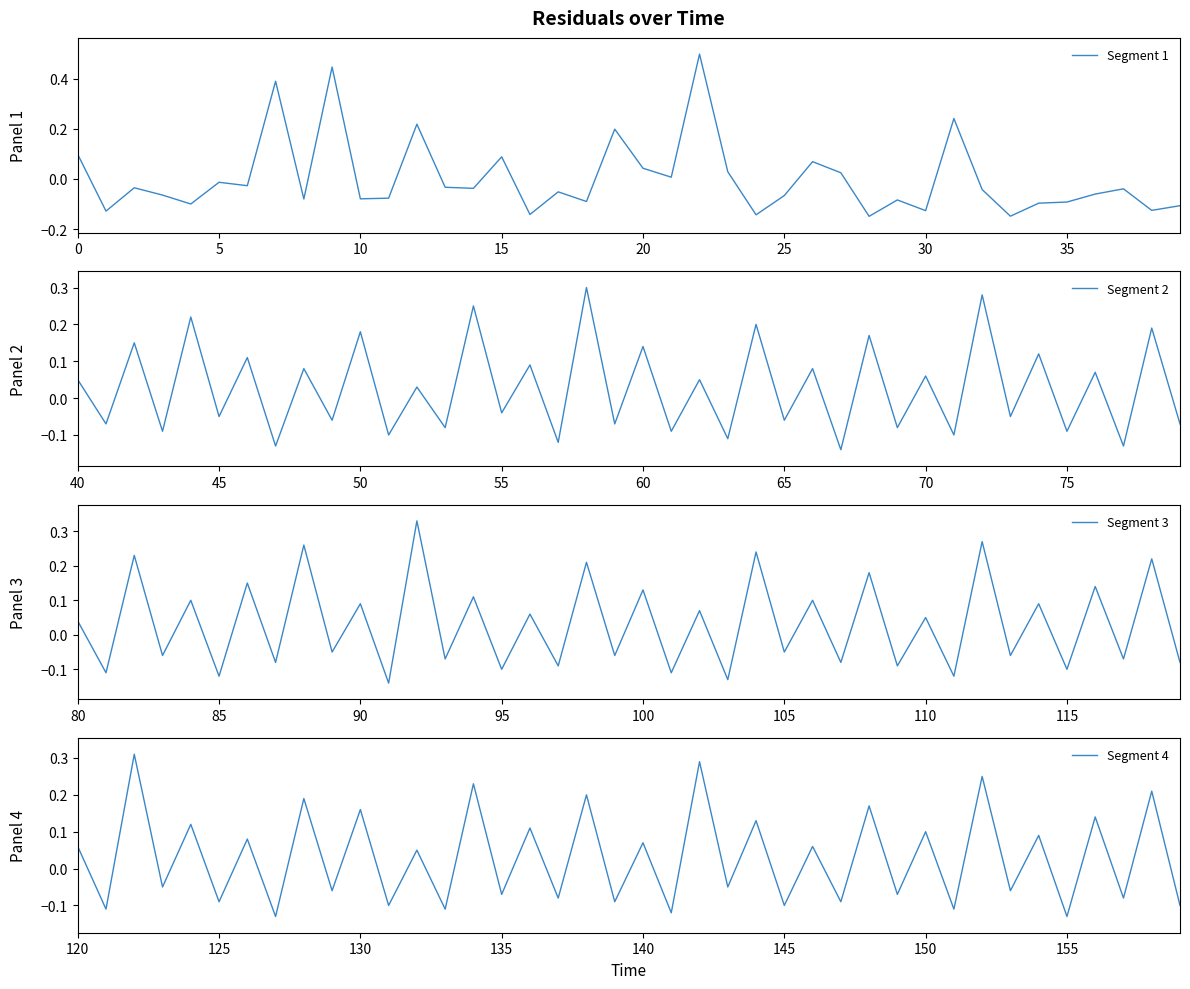

True or false: Segment 2 has more than 1 interior local peaks.

True